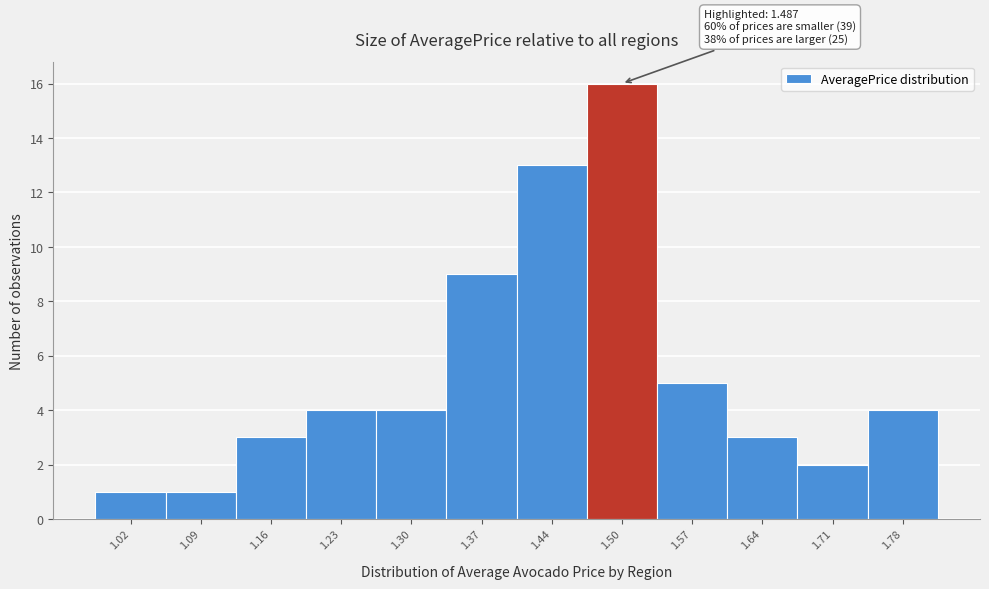

Which range on the x-axis has the tallest bar?

1.47 to 1.54